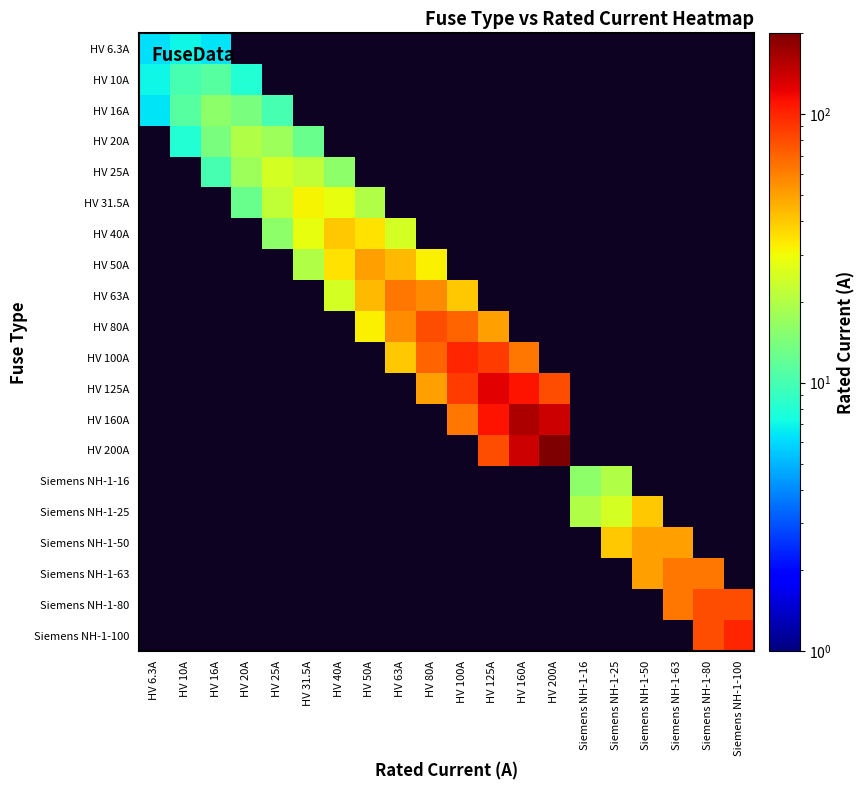

How many positive values does the HV 10A series have?

4